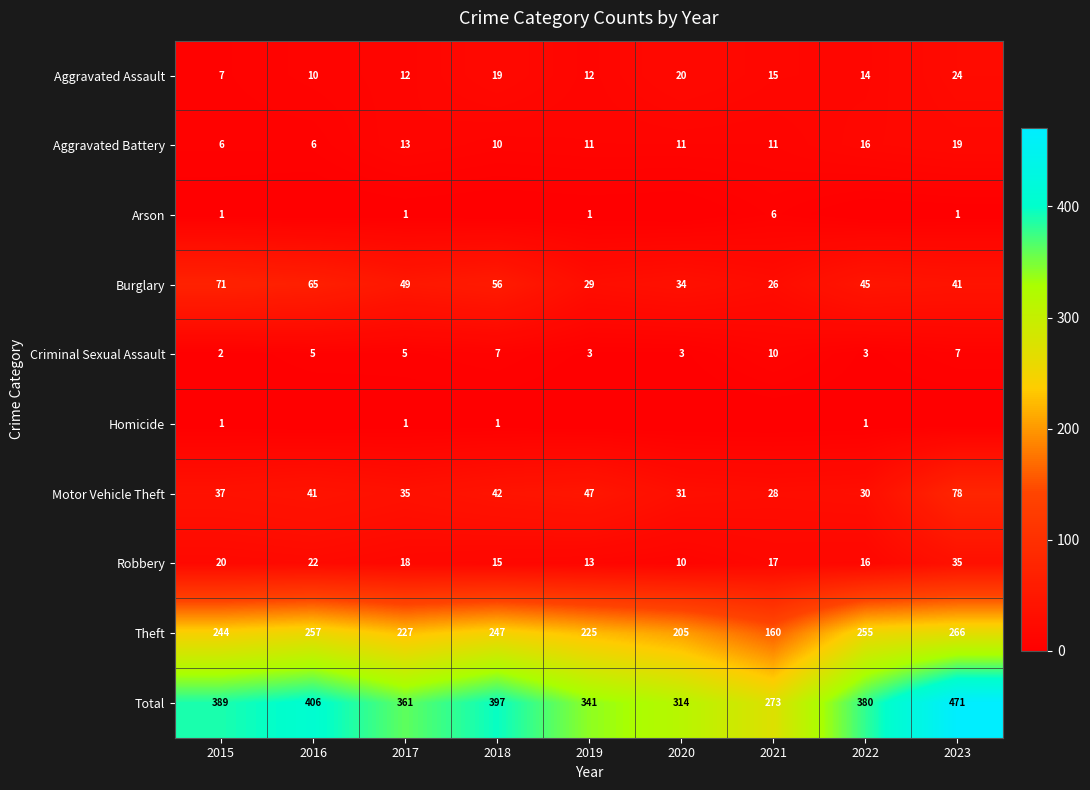

Rank the categories by Burglary value from lowest to highest.

2021, 2019, 2020, 2023, 2022, 2017, 2018, 2016, 2015